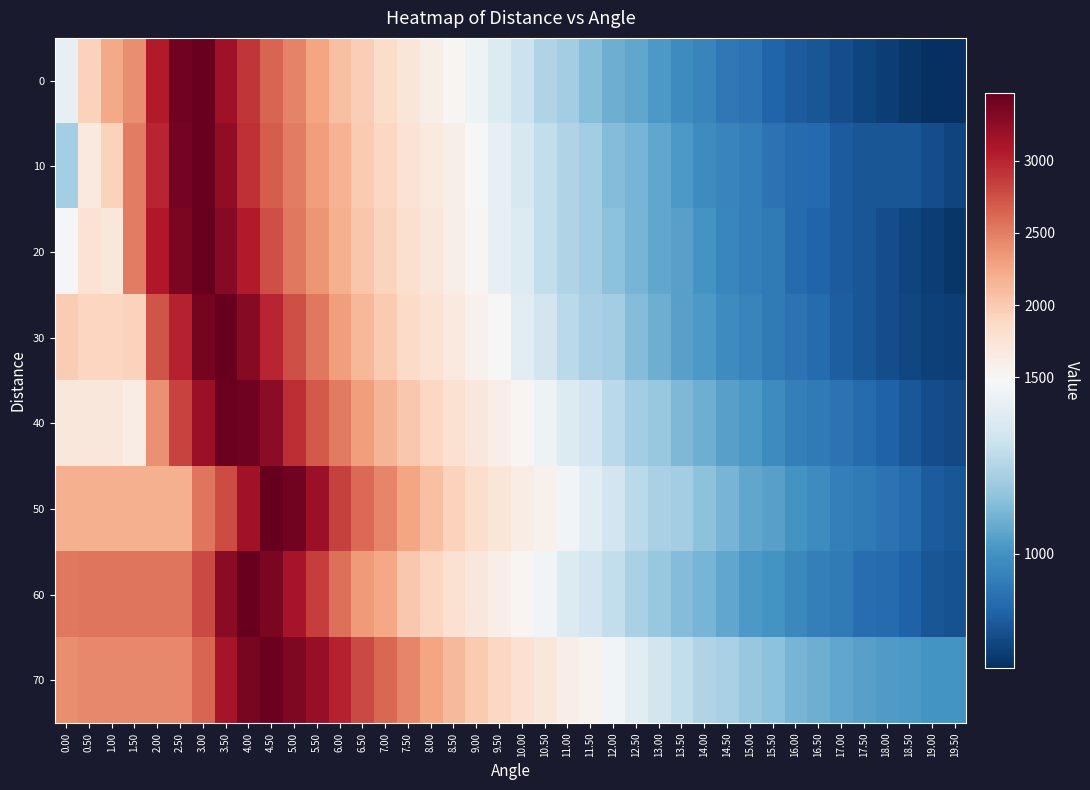

How many data points does each series have?

40